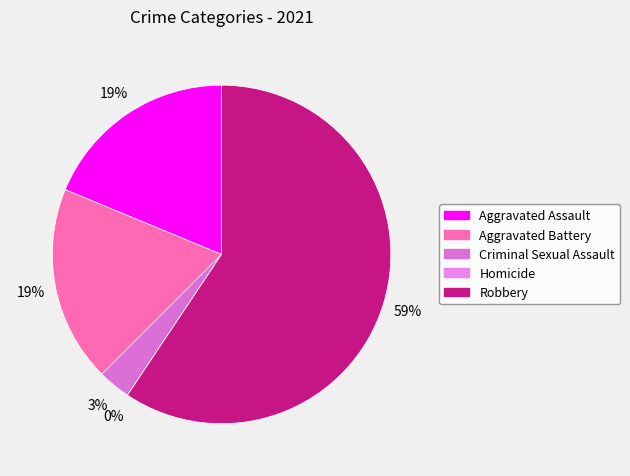

Rank the categories by value from lowest to highest.

Homicide, Criminal Sexual Assault, Aggravated Assault, Aggravated Battery, Robbery